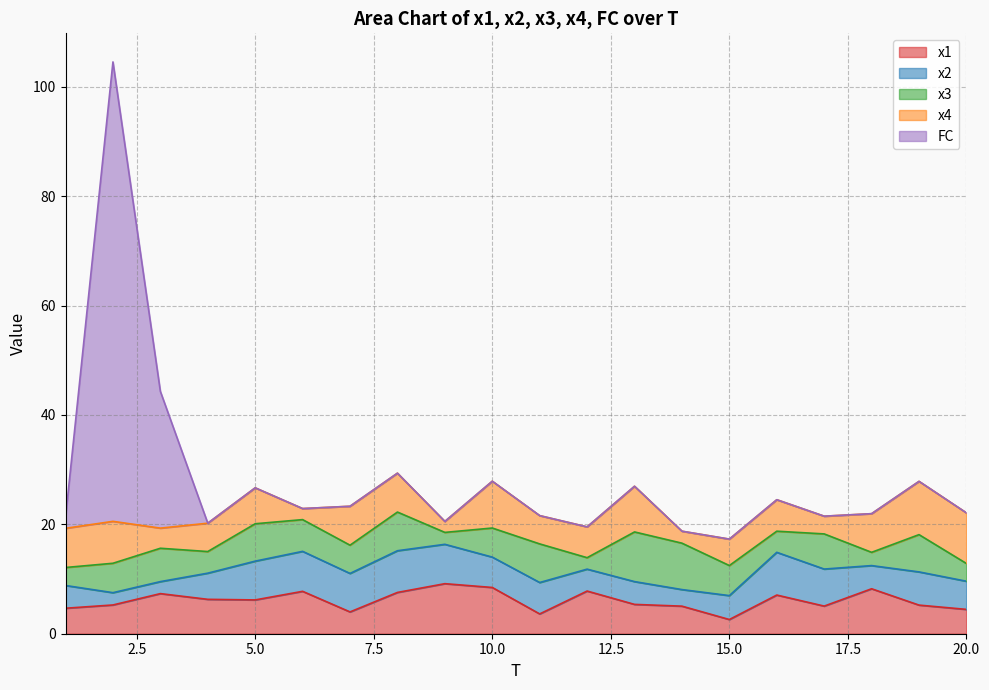

Which has a higher value, 13 or 20?

13